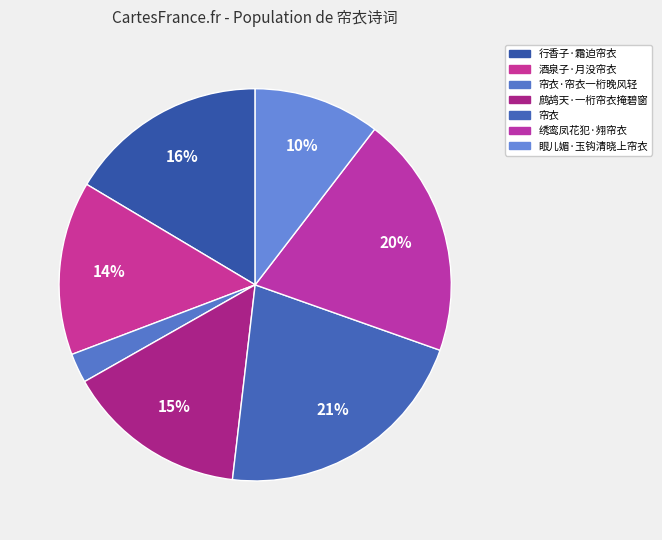

Rank the categories by value from lowest to highest.

帘衣·帘衣一桁晚风轻, 眼儿媚·玉钩清晓上帘衣, 酒泉子·月没帘衣, 鹧鸪天·一桁帘衣掩碧窗, 行香子·霜迫帘衣, 绣鸾凤花犯·翙帘衣, 帘衣